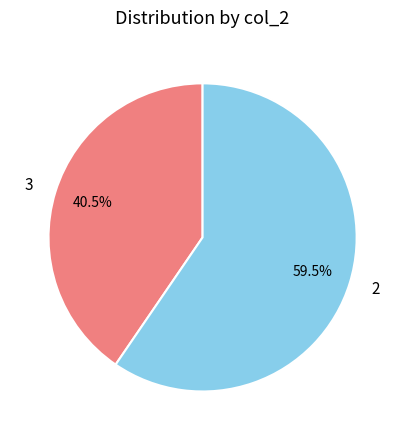

How many slices are in this pie chart?

2